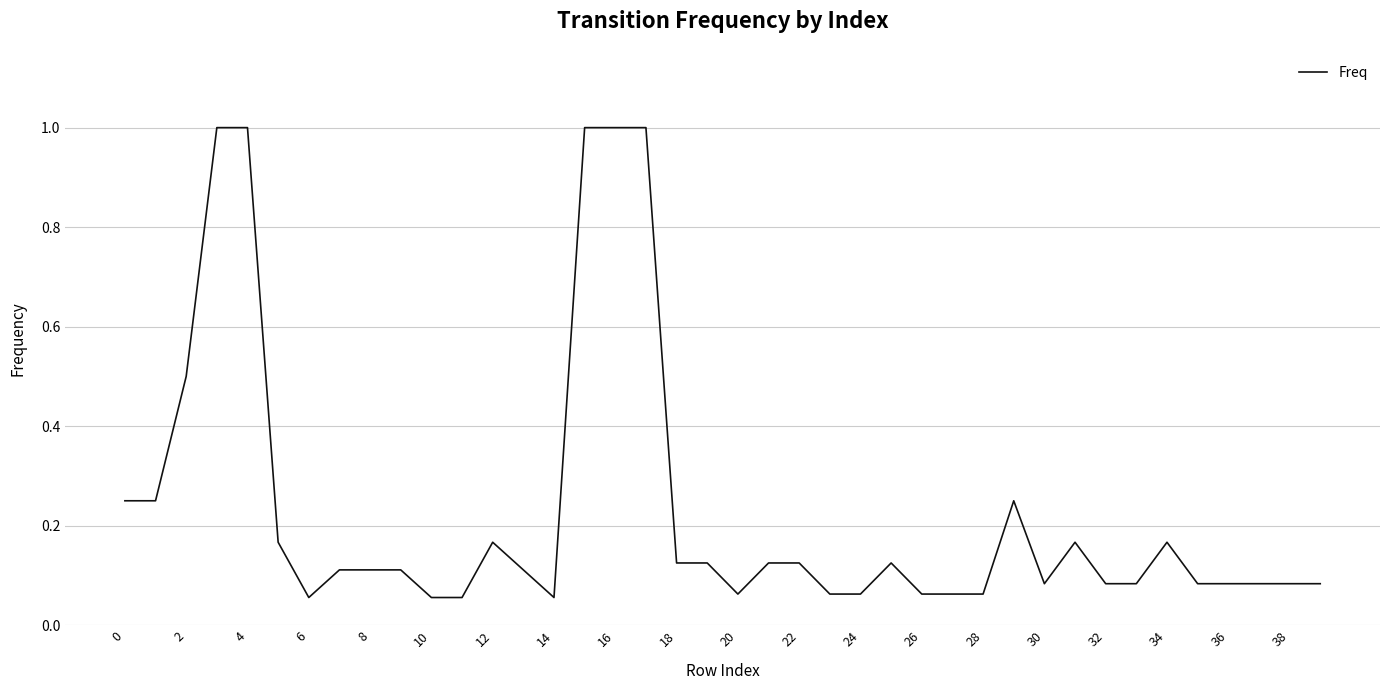

What is the maximum value shown in the chart?

1.0